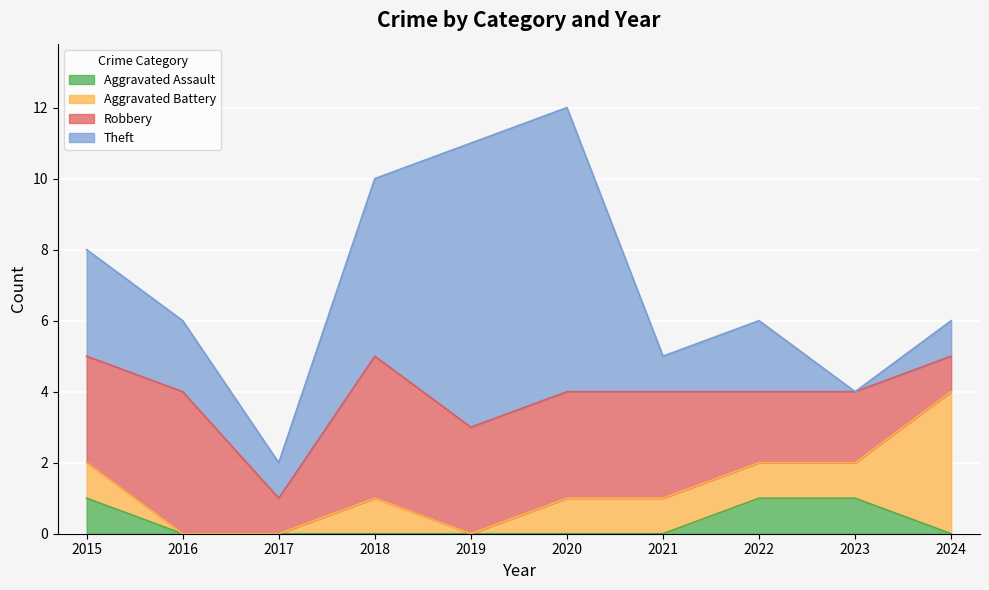

What is the sum of the Aggravated Assault values at 2015 and 2023?

2